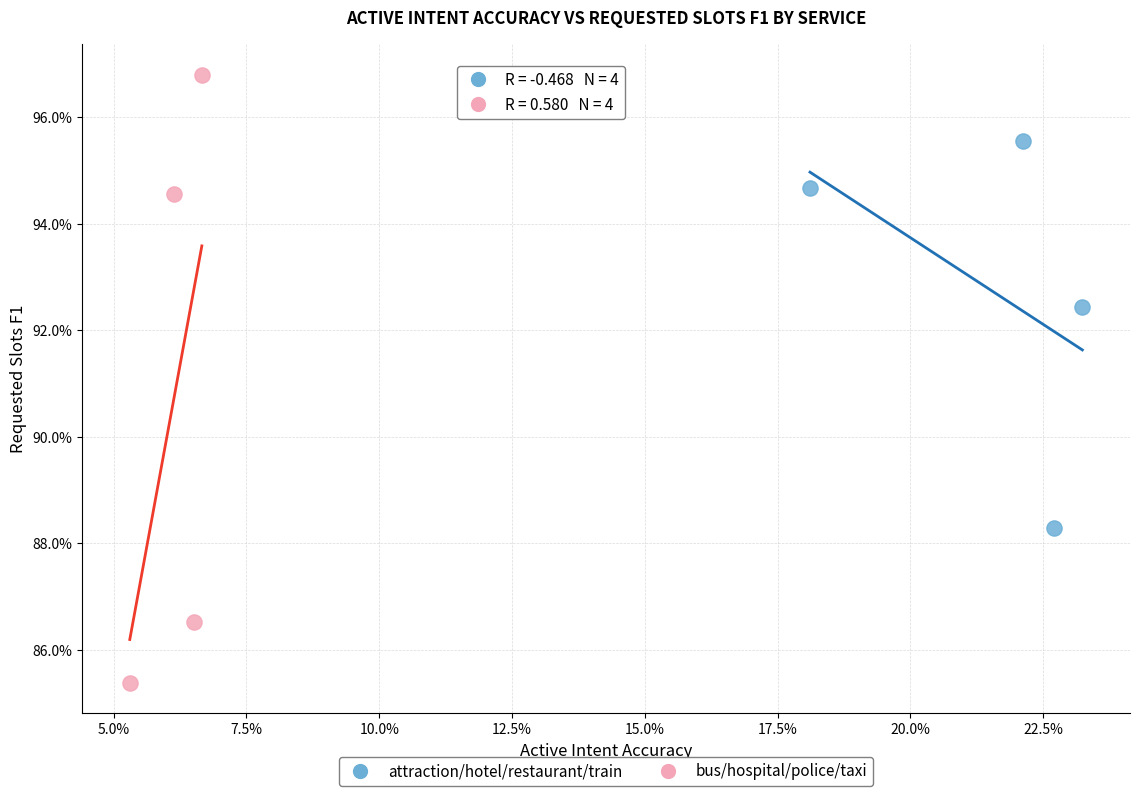

Which series has the largest Y range (max minus min)?

bus/hospital/police/taxi